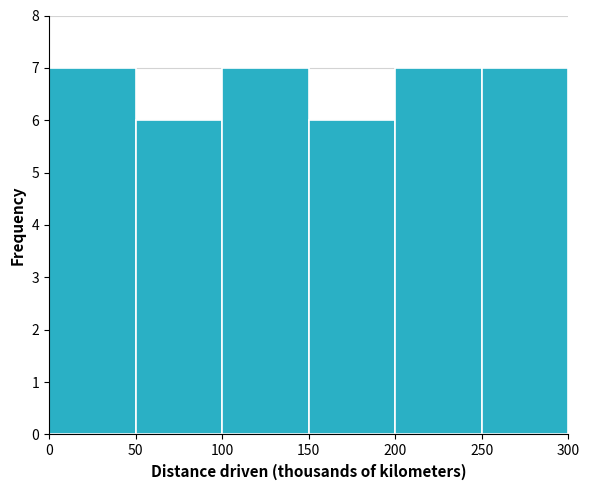

How tall is the bar that spans 200 to 250 on the x-axis? The values are not printed on the chart, so give them approximately, as read against the axis.

7